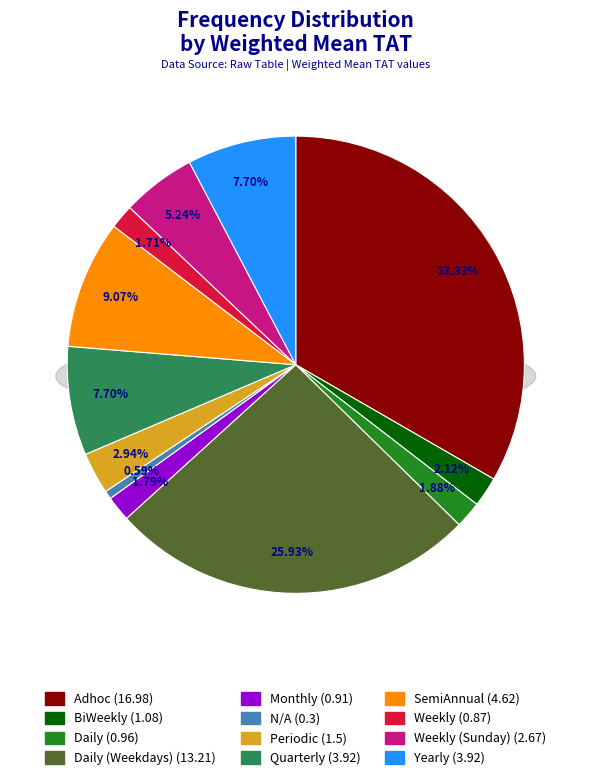

Rank the categories by value from highest to lowest.

Adhoc, Daily (Weekdays), SemiAnnual, Quarterly, Yearly, Weekly (Sunday), Periodic, BiWeekly, Daily, Monthly, Weekly, N/A